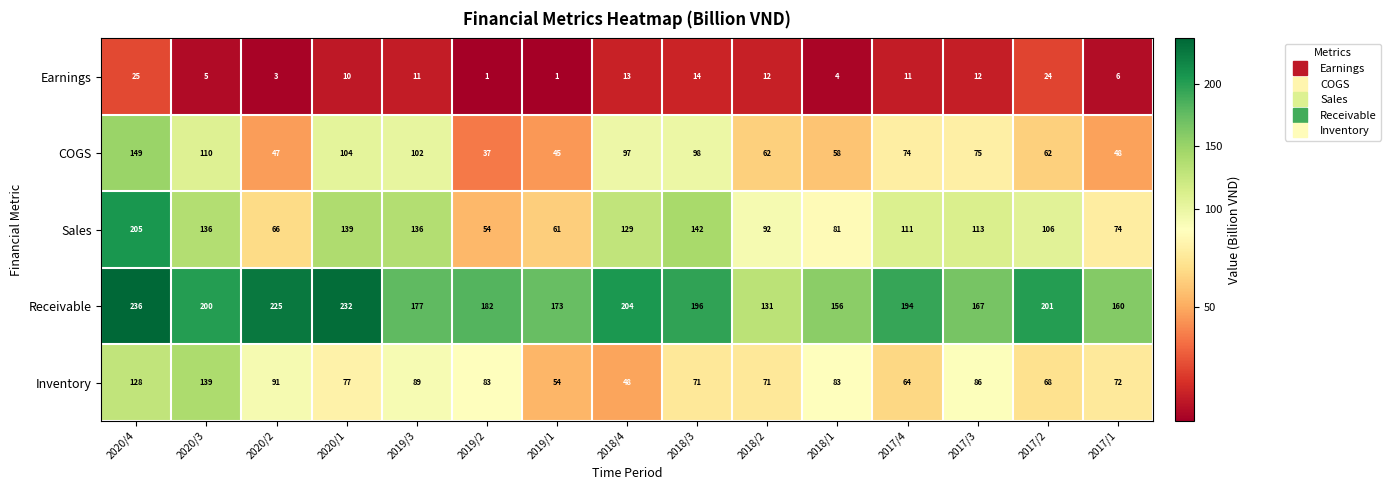

What is the difference between the Inventory values at 2018/1 and 2018/4?

35